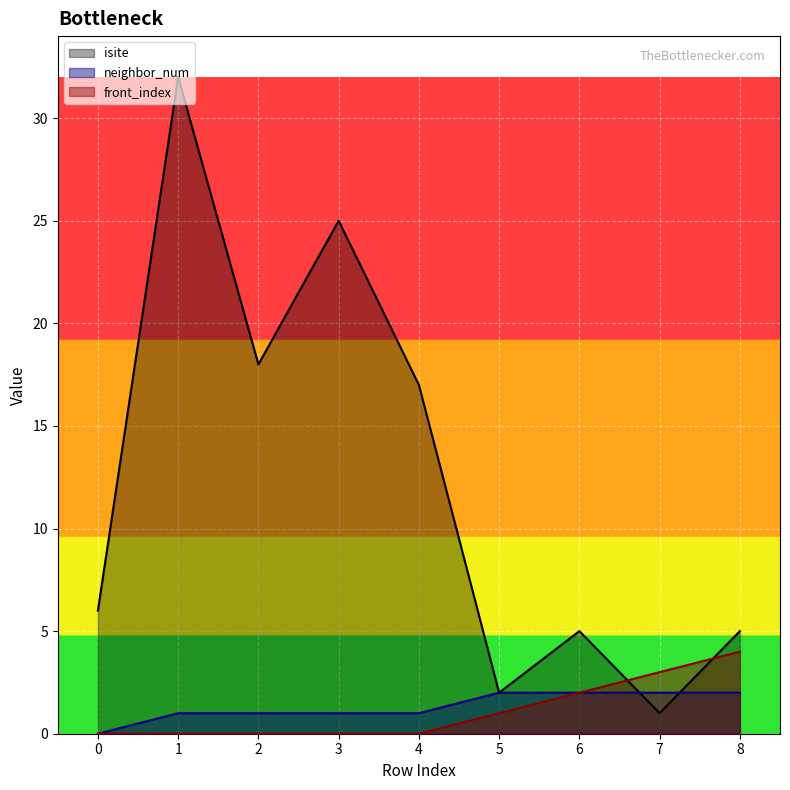

How many interior local peaks does the isite series have?

3